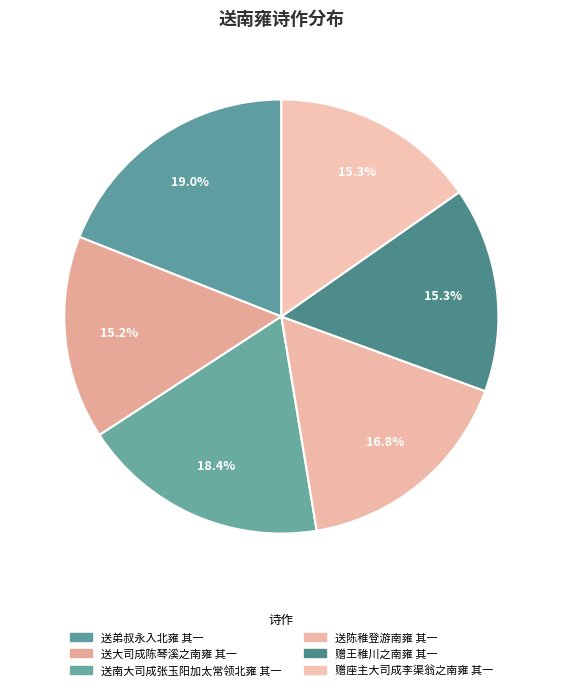

Count the number of slices in the pie.

6